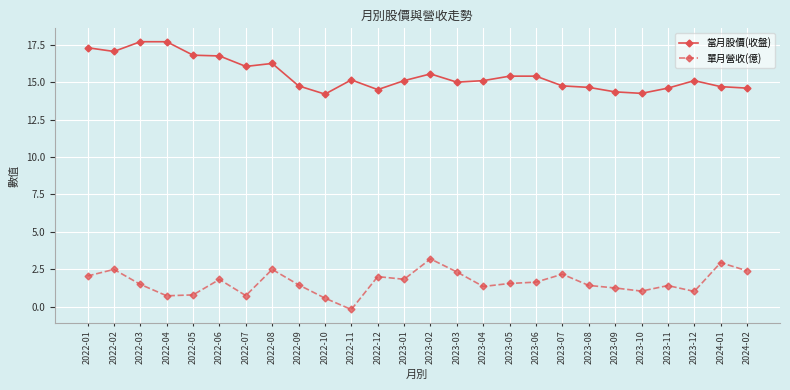

What is the total value across all series at 2023-03?

17.3